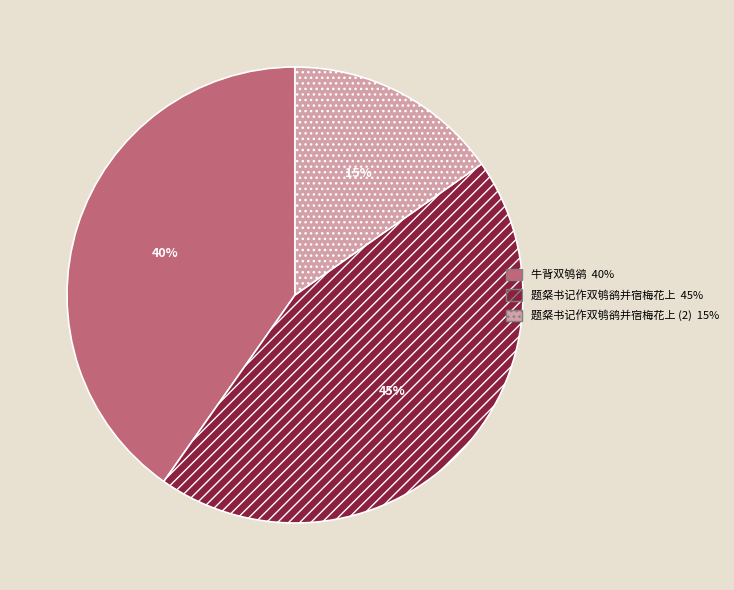

Is there any slice that represents more than half of the pie?

No